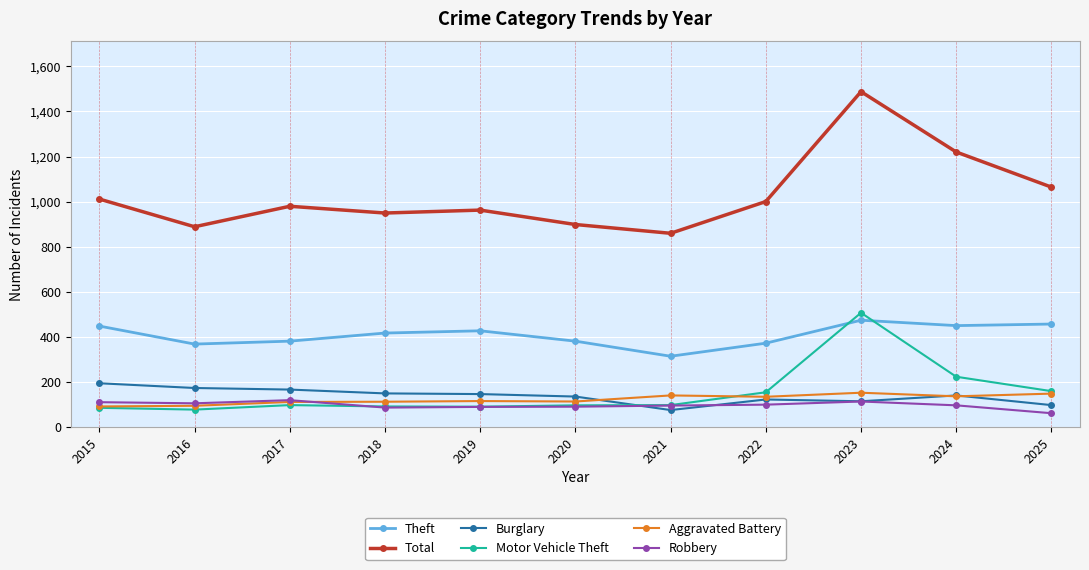

What is the sum of all Theft values?

4478